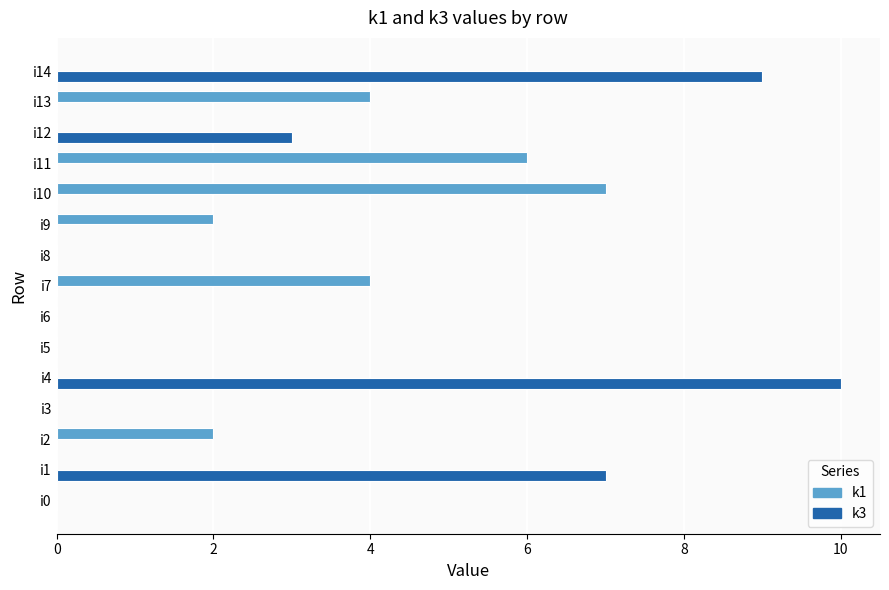

Which series changed the most between i7 and i10?

k1